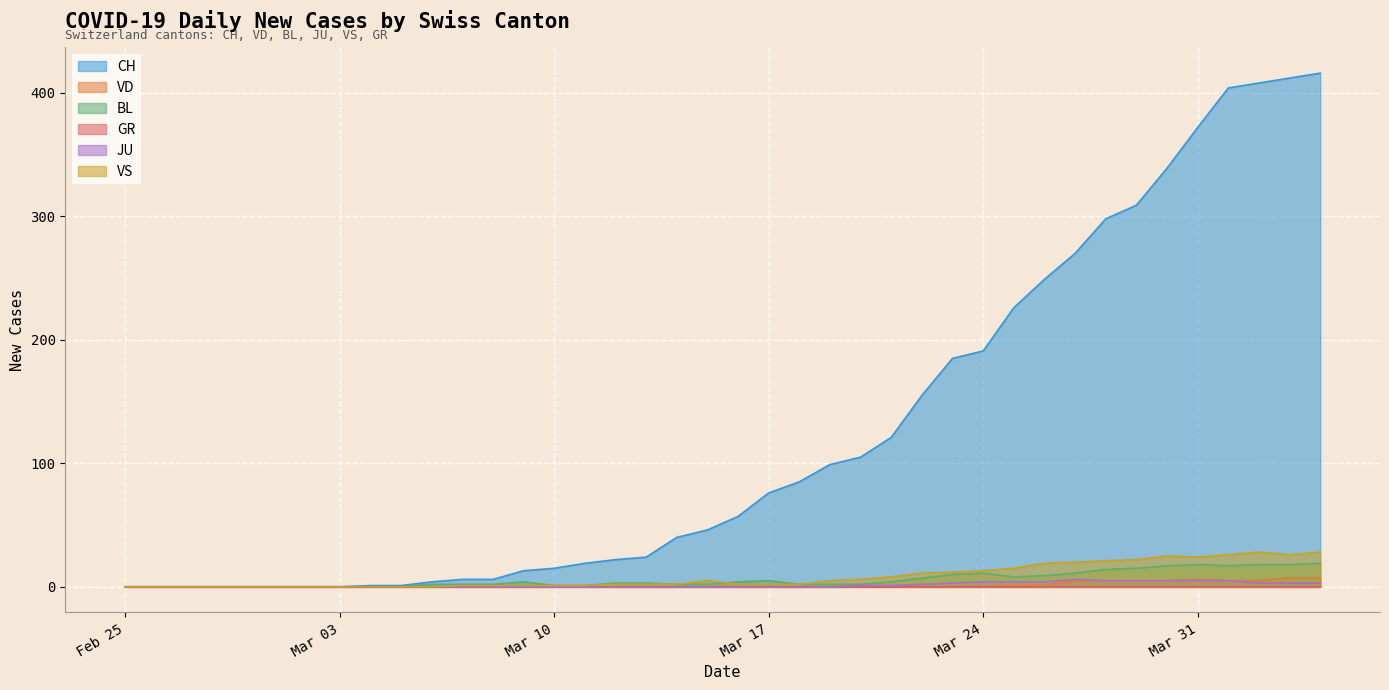

Which series has the largest total across all categories?

CH